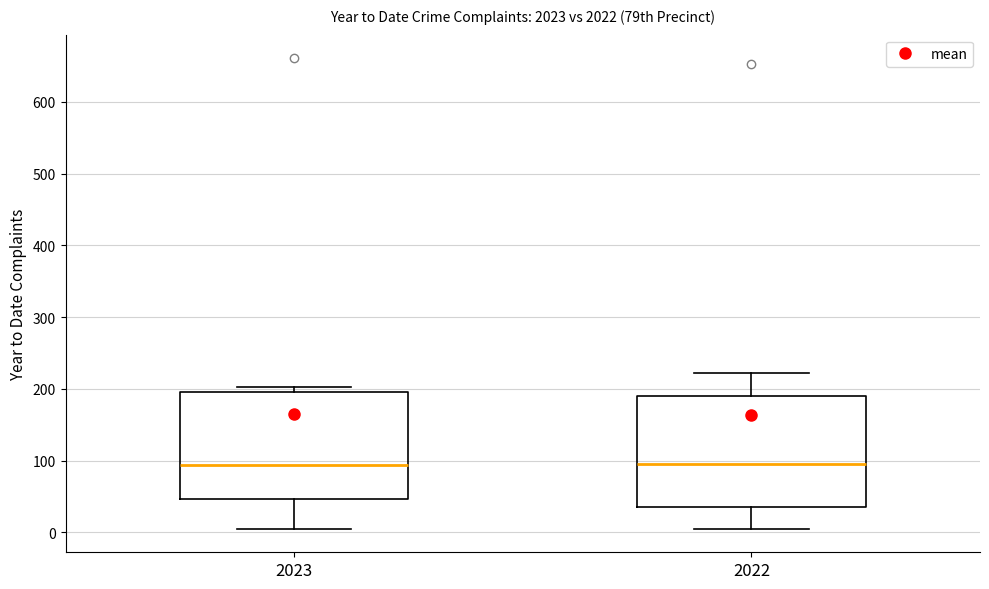

Reading left to right, read every box against the y-axis: the position of its median line, the range the box covers, and the ends of its whiskers. The values are not printed on the chart, so give them approximately, as read against the axis.

2023: median 90, box 50 to 200, whiskers 10 to 200 (just above the box's upper edge)
2022: median 100, box 40 to 190, whiskers 10 to 220